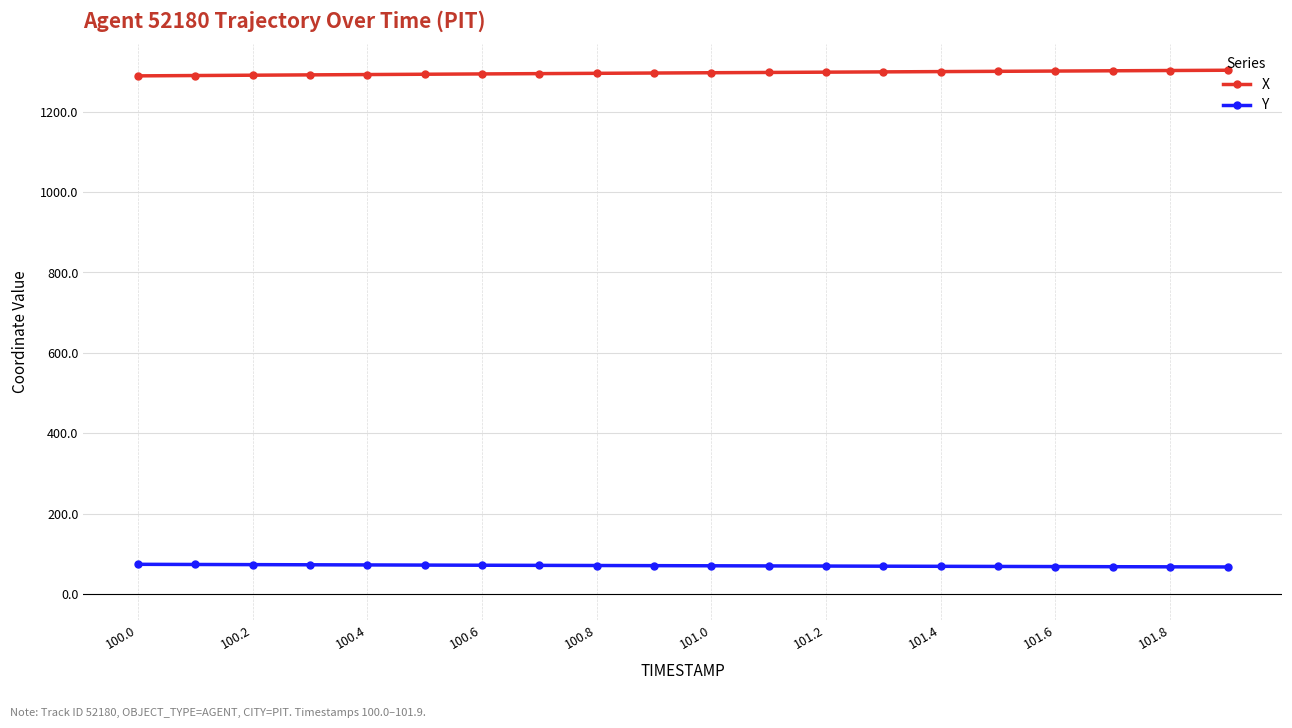

What is the sum of all Y values?

1403.0